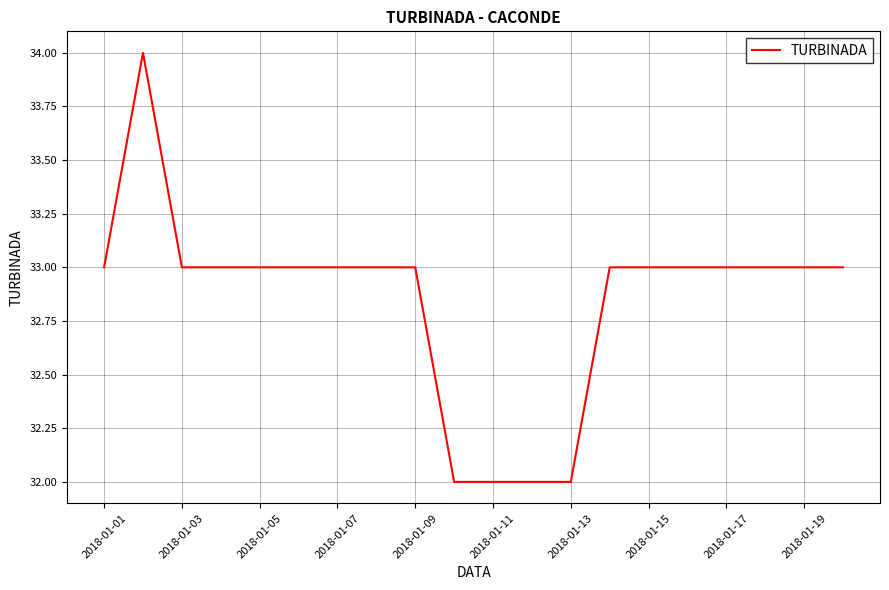

Reading left to right, what are all the values shown in this chart?

33	34	33	33	33	33	33	33	33	32	32	32	32	33	33	33	33	33	33	33